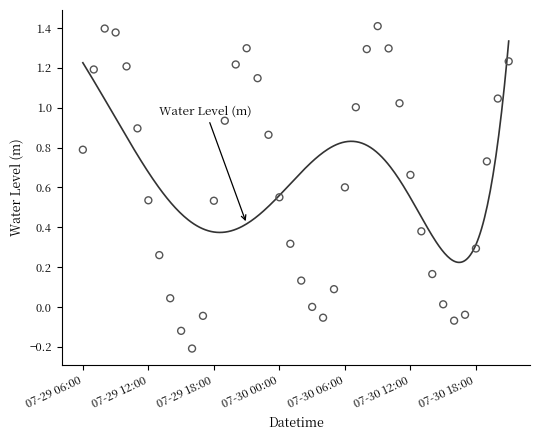

What is the range of Y values (max minus min)?

1.6